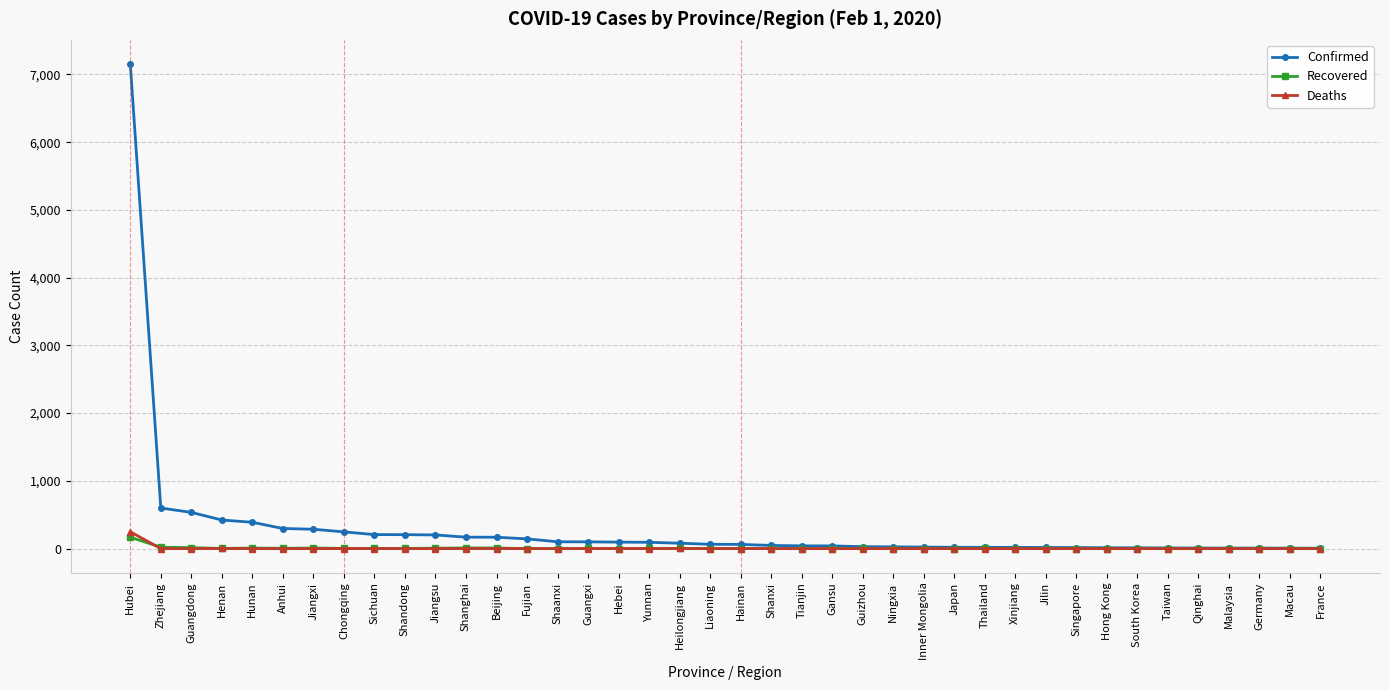

At which category is the sum across all series the highest?

Hubei